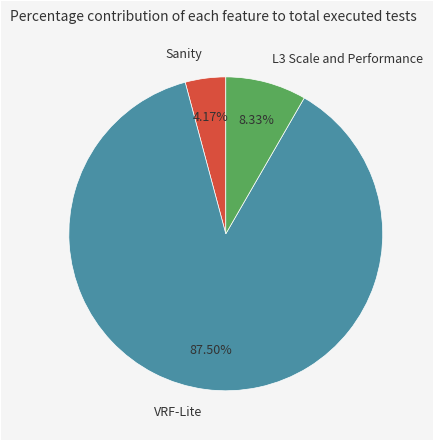

Is it true that Sanity is 15% of the pie?

False